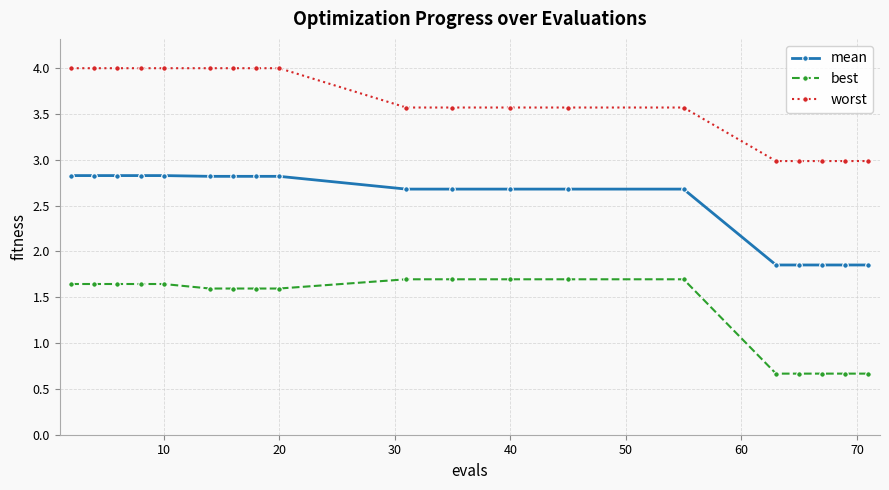

What is the value of the worst point at the 16th from the left?

3.0